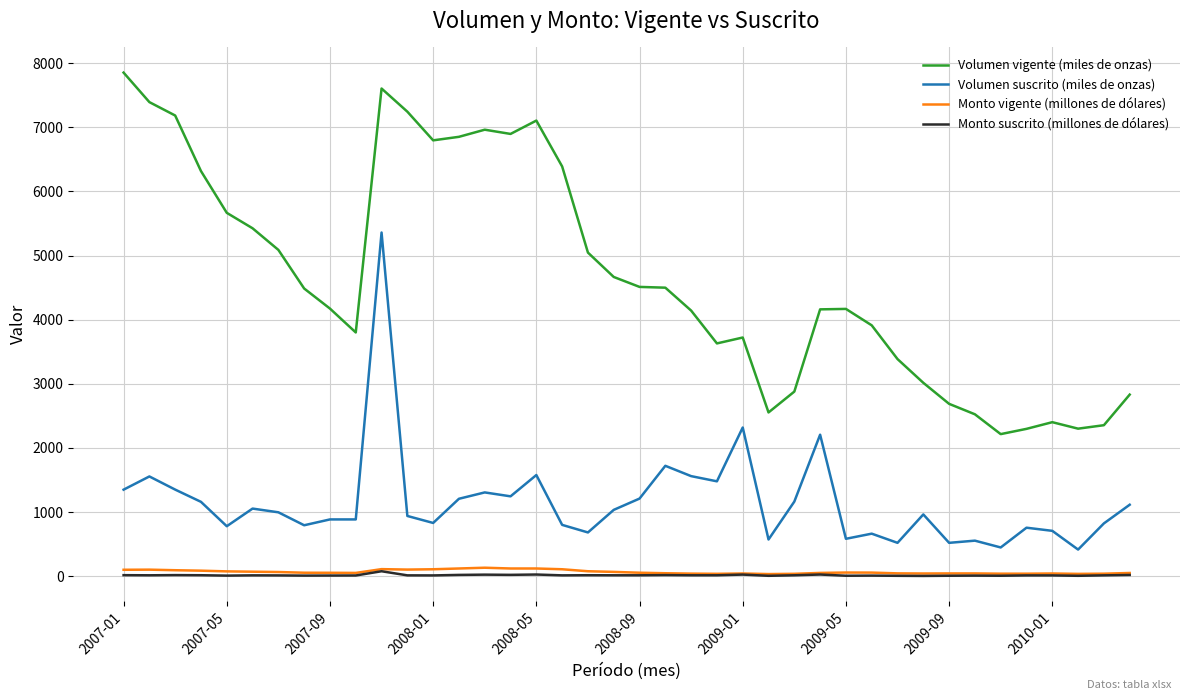

How many categories are shown in the chart?

40